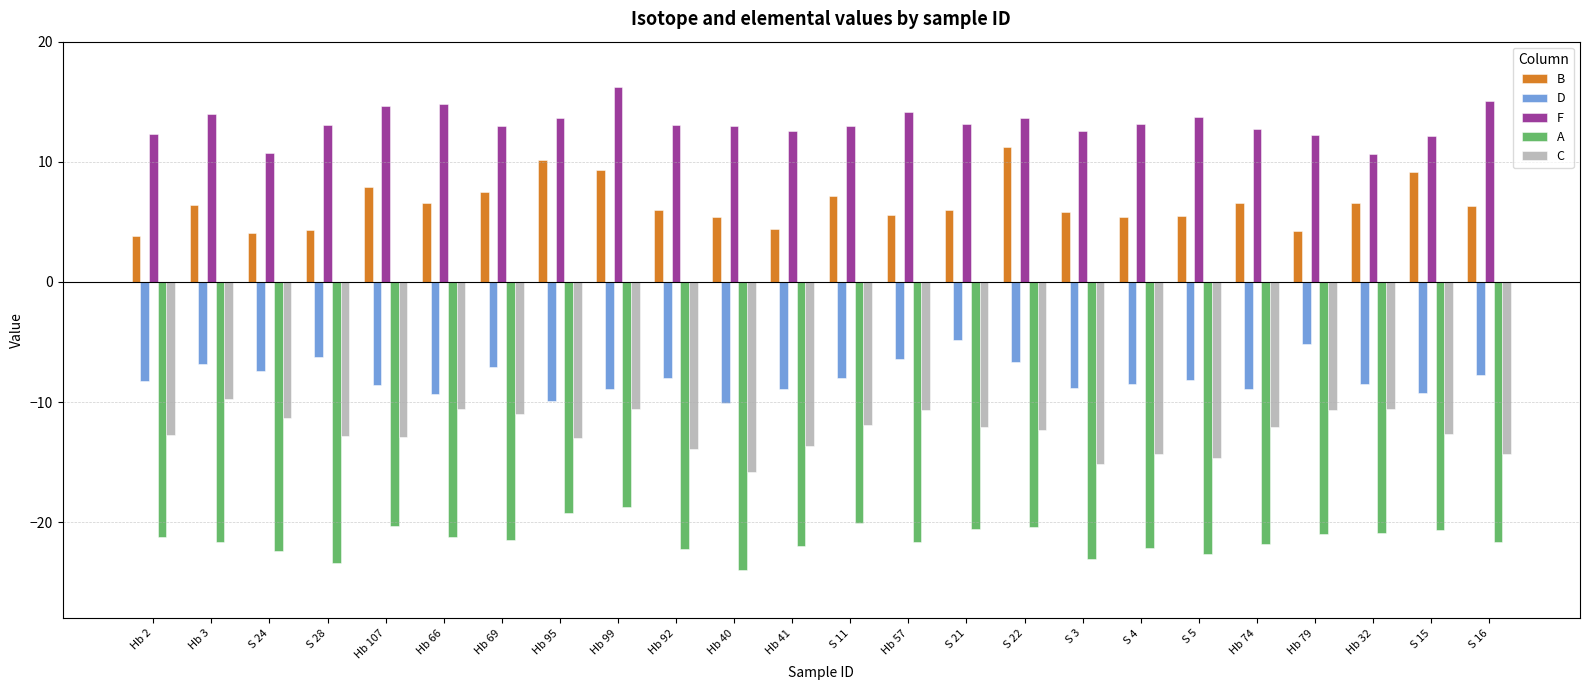

True or false: F has a value of 13.7 at S 5.

True